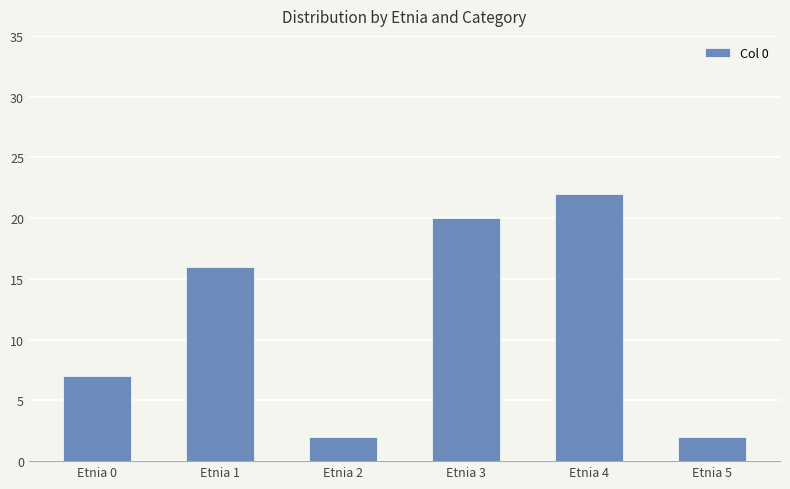

What is the greatest value displayed?

22